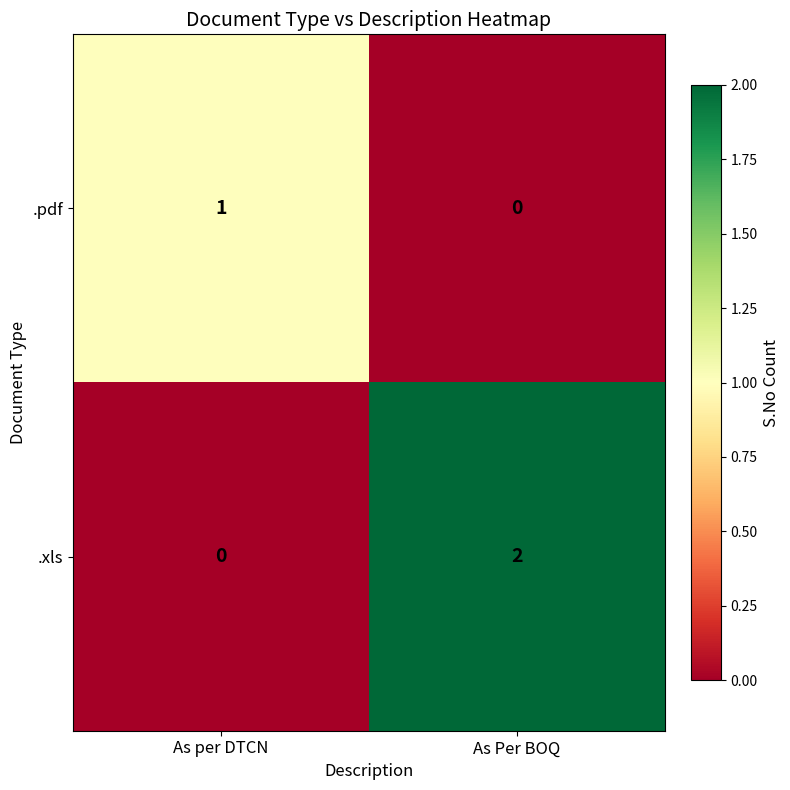

How many distinct data groups are displayed?

2